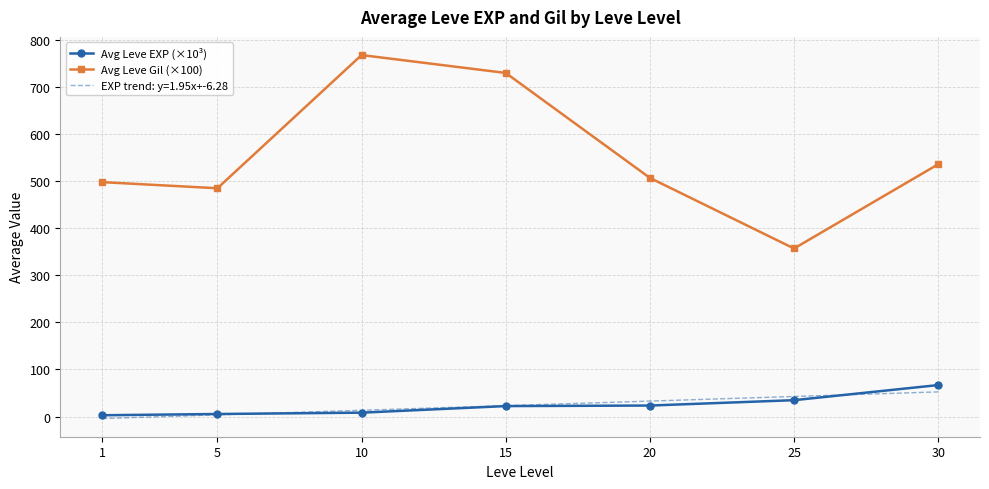

What is the value of the Avg Leve Gil (×100) point at the 1st from the left?

498.0